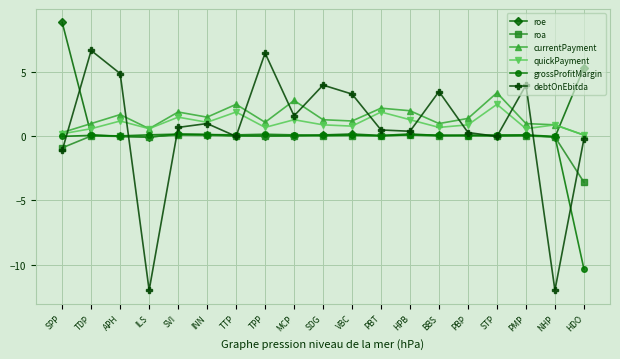

What position from the left is SVI?

5